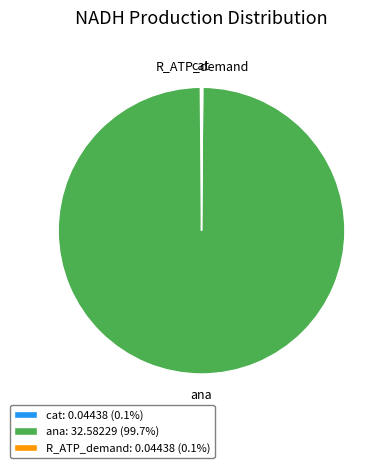

Is there any slice that represents more than half of the pie?

Yes